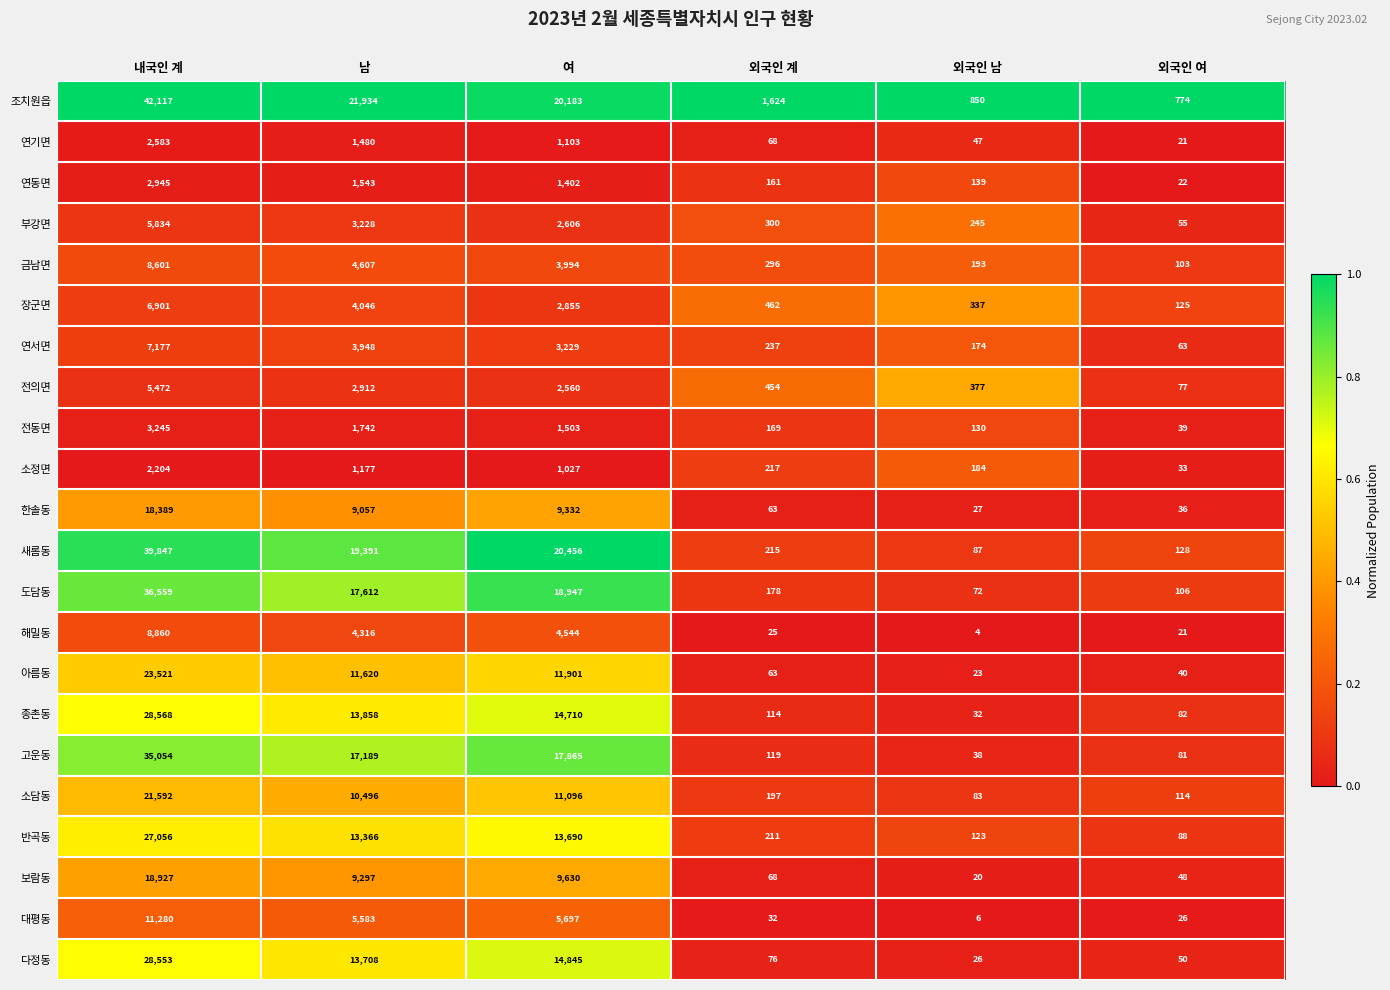

Which label corresponds to the largest value in the chart?

내국인 계